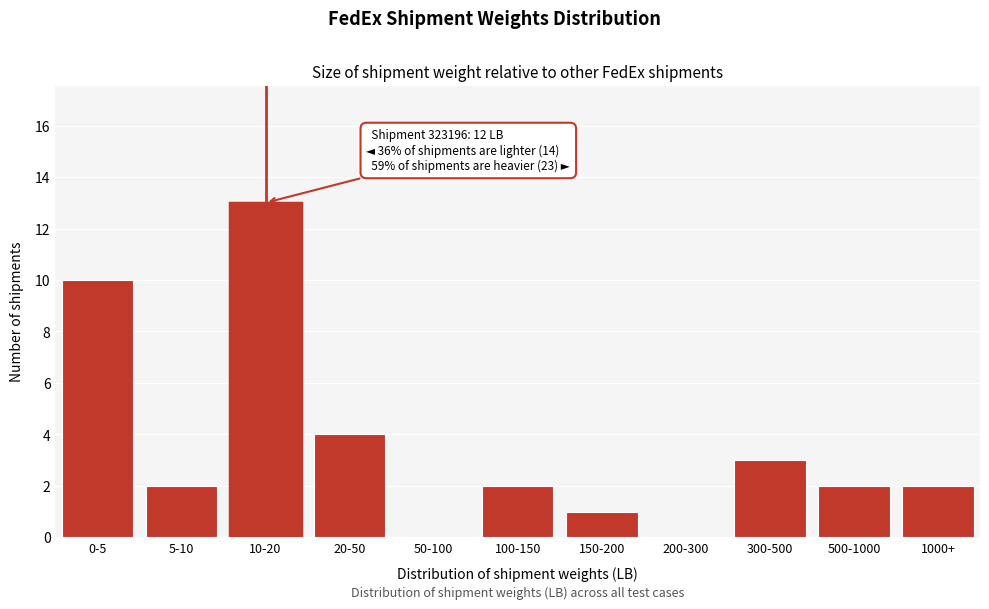

Reading left to right, list all the values displayed in this chart.

0-5=10	5-10=2	10-20=13	20-50=4	50-100=0	100-150=2	150-200=1	200-300=0	300-500=3	500-1000=2	1000+=2